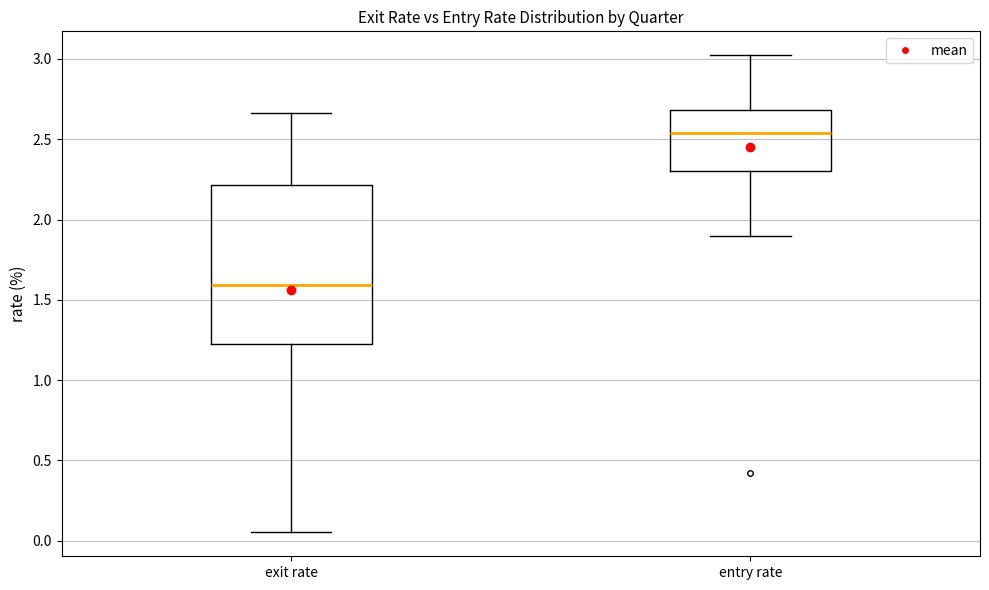

Which box has the lowest median line?

exit rate